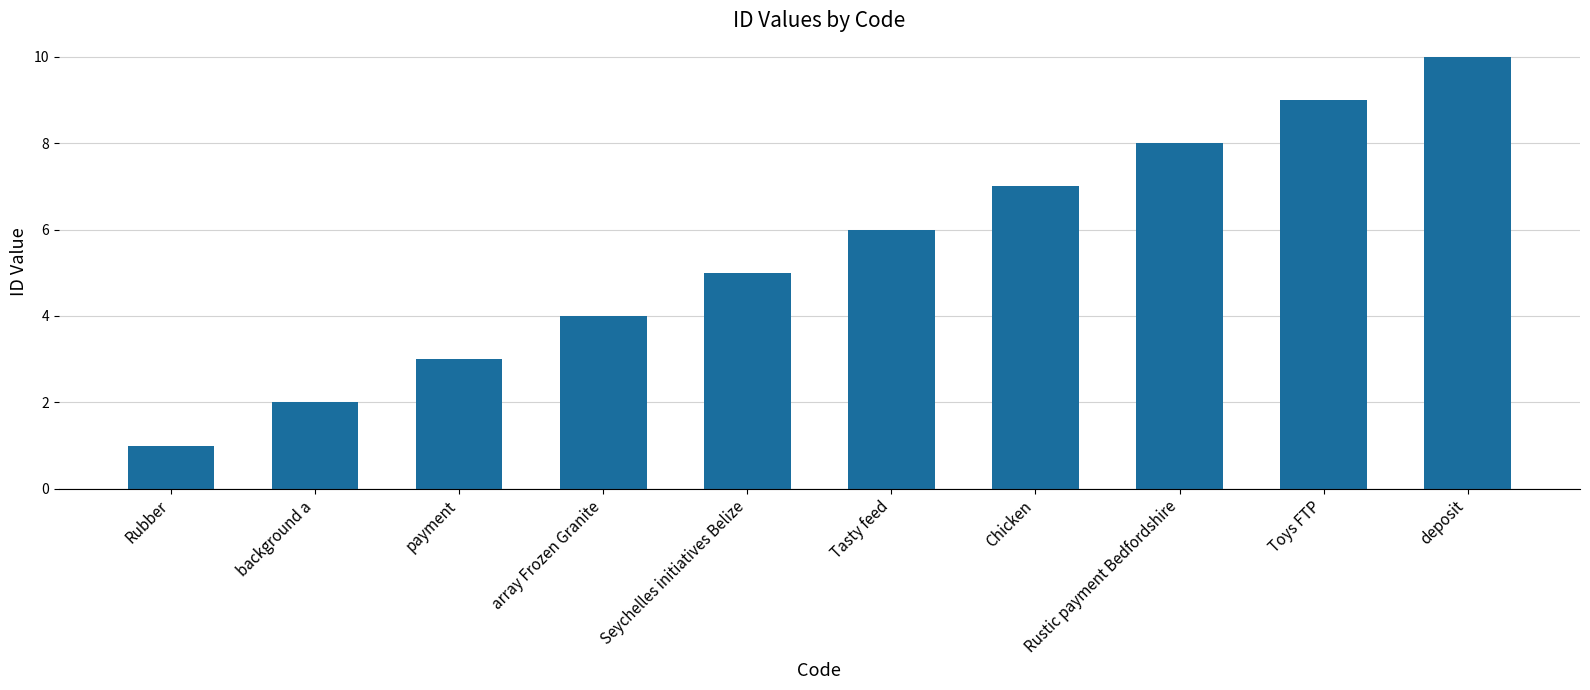

At which category does the chart reach its minimum across all series?

Rubber